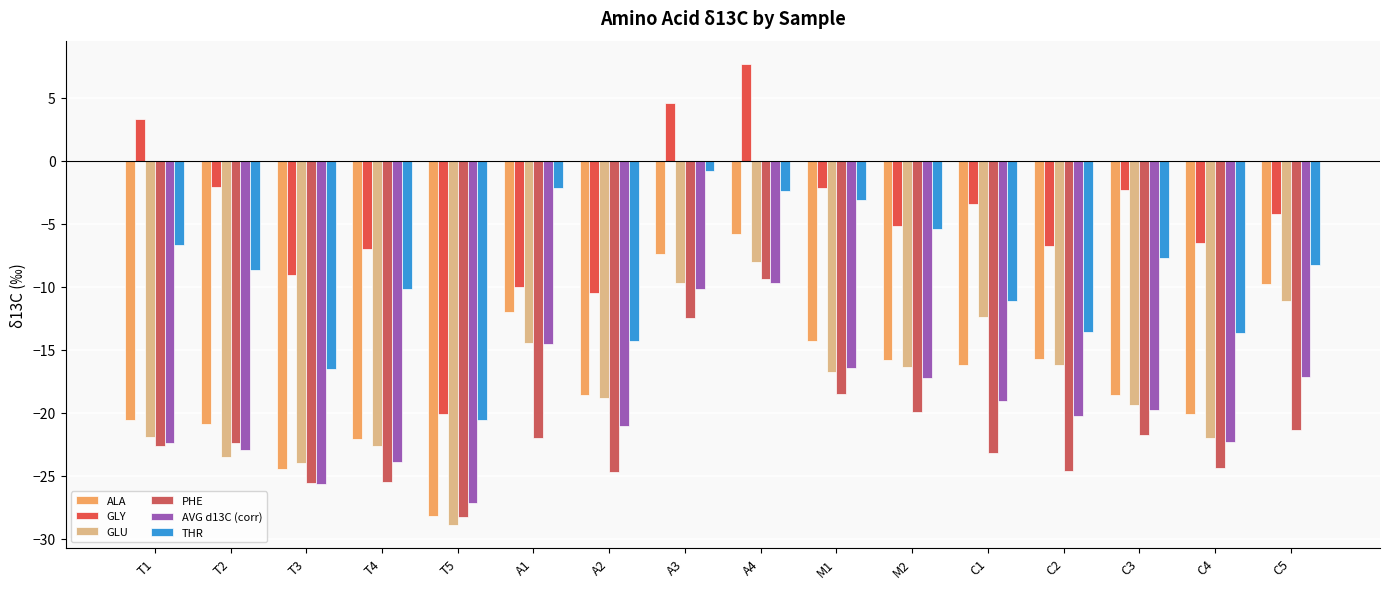

Reading left to right, list all the values displayed in this chart.

ALA: T1=-20.6	T2=-20.9	T3=-24.5	T4=-22.1	T5=-28.2	A1=-12.0	A2=-18.6	A3=-7.4	A4=-5.8	M1=-14.3	M2=-15.8	C1=-16.2	C2=-15.7	C3=-18.6	C4=-20.1	C5=-9.8
GLY: T1=3.3	T2=-2.1	T3=-9.1	T4=-7.0	T5=-20.1	A1=-10.0	A2=-10.5	A3=4.6	A4=7.7	M1=-2.2	M2=-5.2	C1=-3.4	C2=-6.8	C3=-2.3	C4=-6.5	C5=-4.2
GLU: T1=-21.9	T2=-23.5	T3=-24.0	T4=-22.6	T5=-28.9	A1=-14.5	A2=-18.8	A3=-9.7	A4=-8.0	M1=-16.8	M2=-16.4	C1=-12.4	C2=-16.2	C3=-19.4	C4=-22.0	C5=-11.1
PHE: T1=-22.6	T2=-22.4	T3=-25.6	T4=-25.5	T5=-28.3	A1=-22.0	A2=-24.7	A3=-12.5	A4=-9.4	M1=-18.5	M2=-19.9	C1=-23.2	C2=-24.6	C3=-21.8	C4=-24.4	C5=-21.4
AVG d13C (corr): T1=-22.4	T2=-22.9	T3=-25.7	T4=-23.9	T5=-27.2	A1=-14.5	A2=-21.1	A3=-10.2	A4=-9.7	M1=-16.5	M2=-17.3	C1=-19.1	C2=-20.3	C3=-19.8	C4=-22.3	C5=-17.1
THR: T1=-6.7	T2=-8.7	T3=-16.5	T4=-10.2	T5=-20.6	A1=-2.2	A2=-14.3	A3=-0.8	A4=-2.4	M1=-3.1	M2=-5.4	C1=-11.1	C2=-13.6	C3=-7.7	C4=-13.7	C5=-8.3